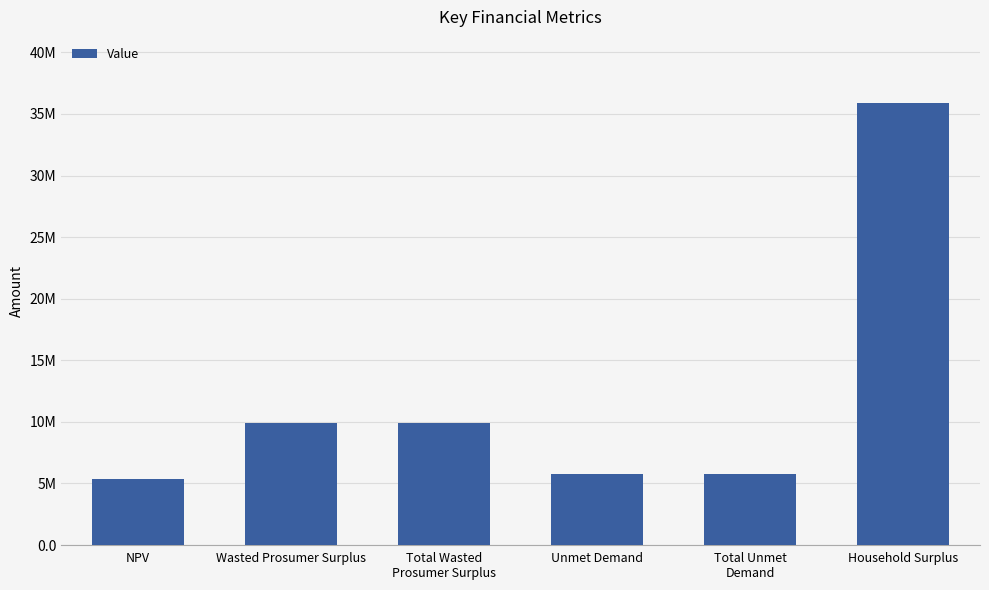

Are the bars horizontal?

No